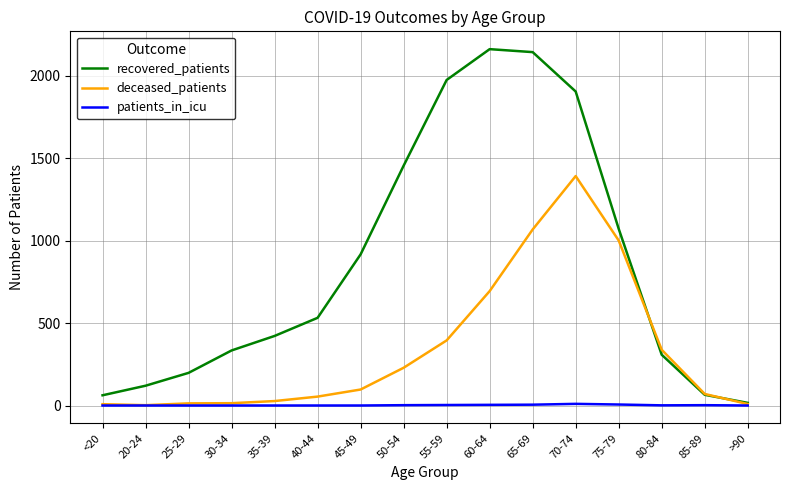

The value of recovered_patients at 40-44 is 532. True or false?

True